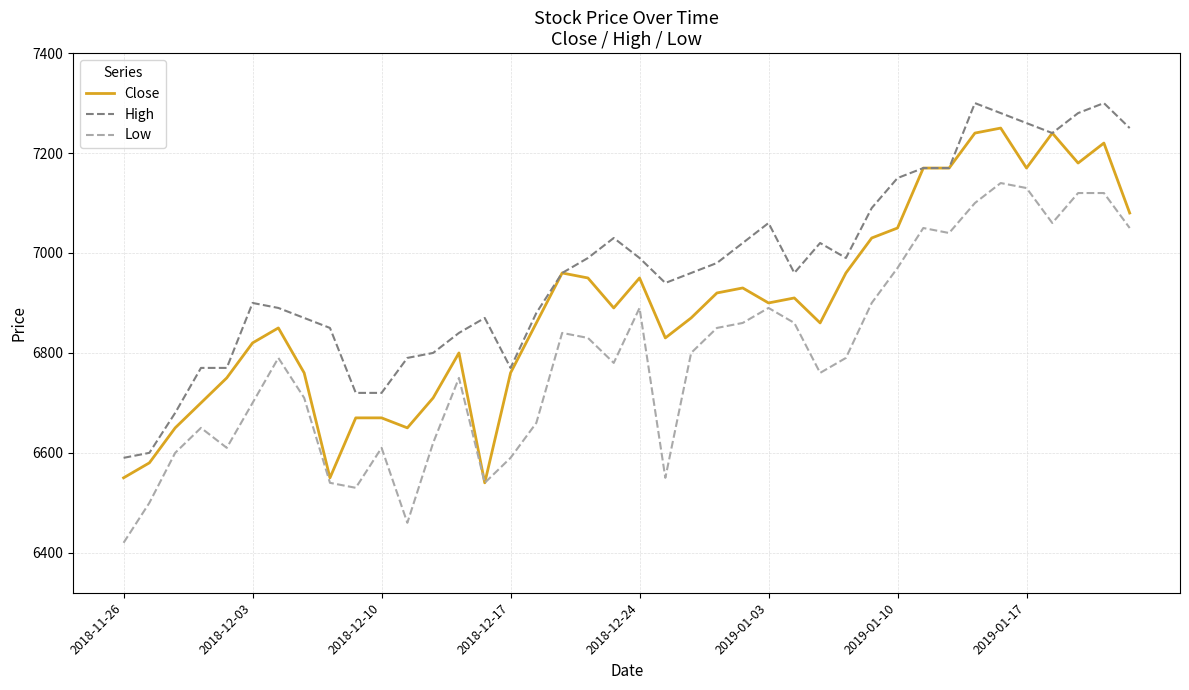

Rank the series by their average value, from lowest to highest.

Low, Close, High